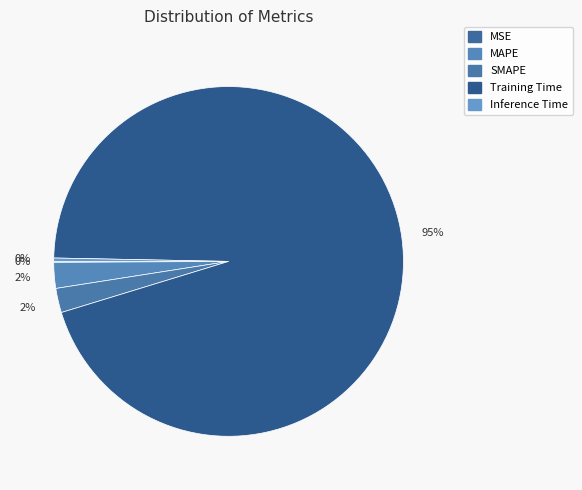

What is the largest slice in the pie chart?

Training Time